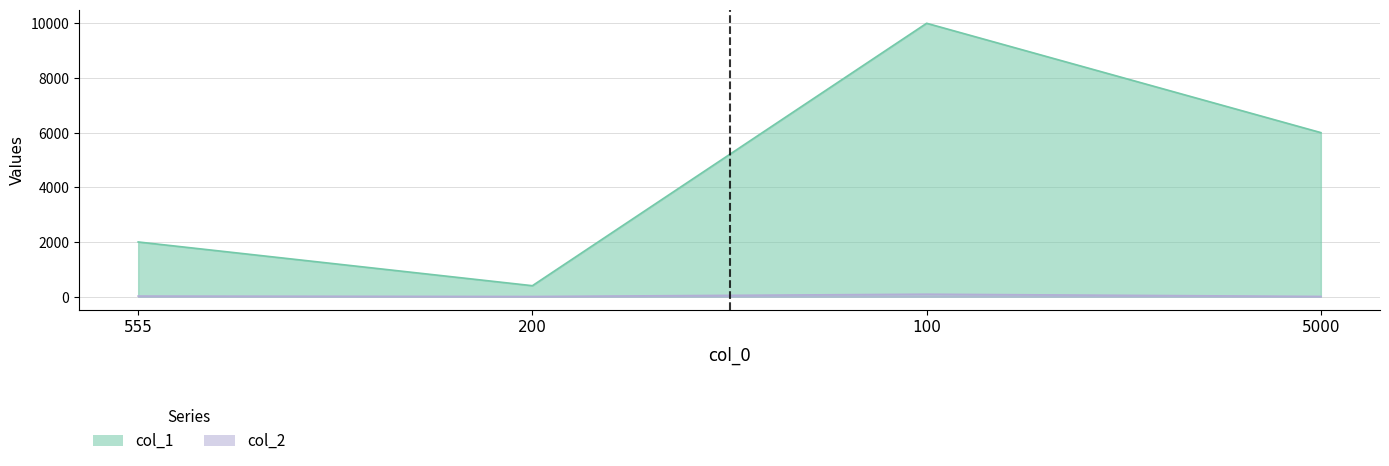

Rank the categories by col_1 value from highest to lowest.

100, 5000, 555, 200